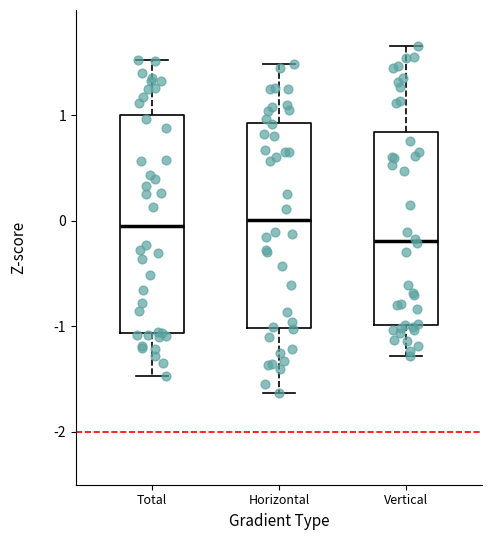

Where is the upper edge of the box for Total on the y-axis? The values are not printed on the chart, so give them approximately, as read against the axis.

1.0